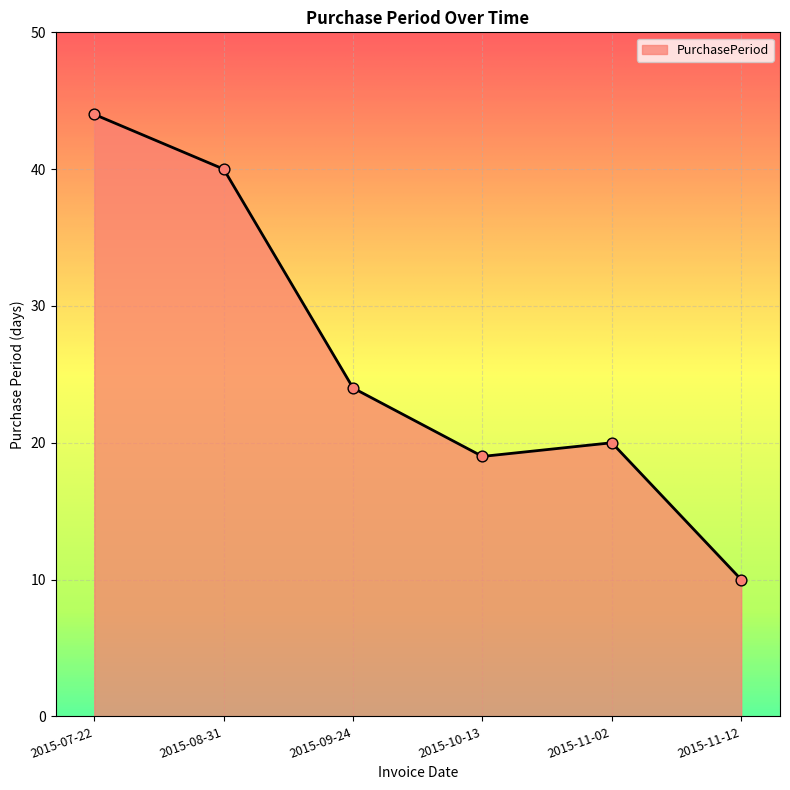

Which has a higher value, 2015-07-22 or 2015-11-12?

2015-07-22